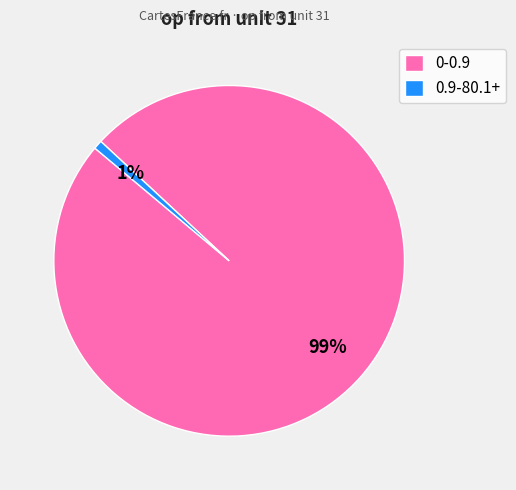

True or false: 0-0.9 accounts for 99% of the total.

True